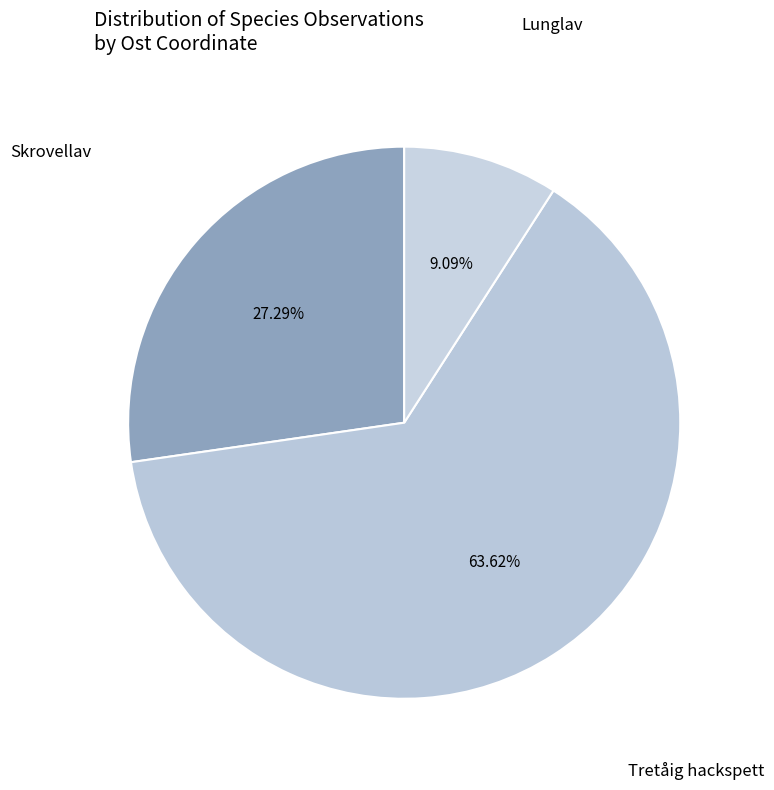

How many slices are in this pie chart?

3